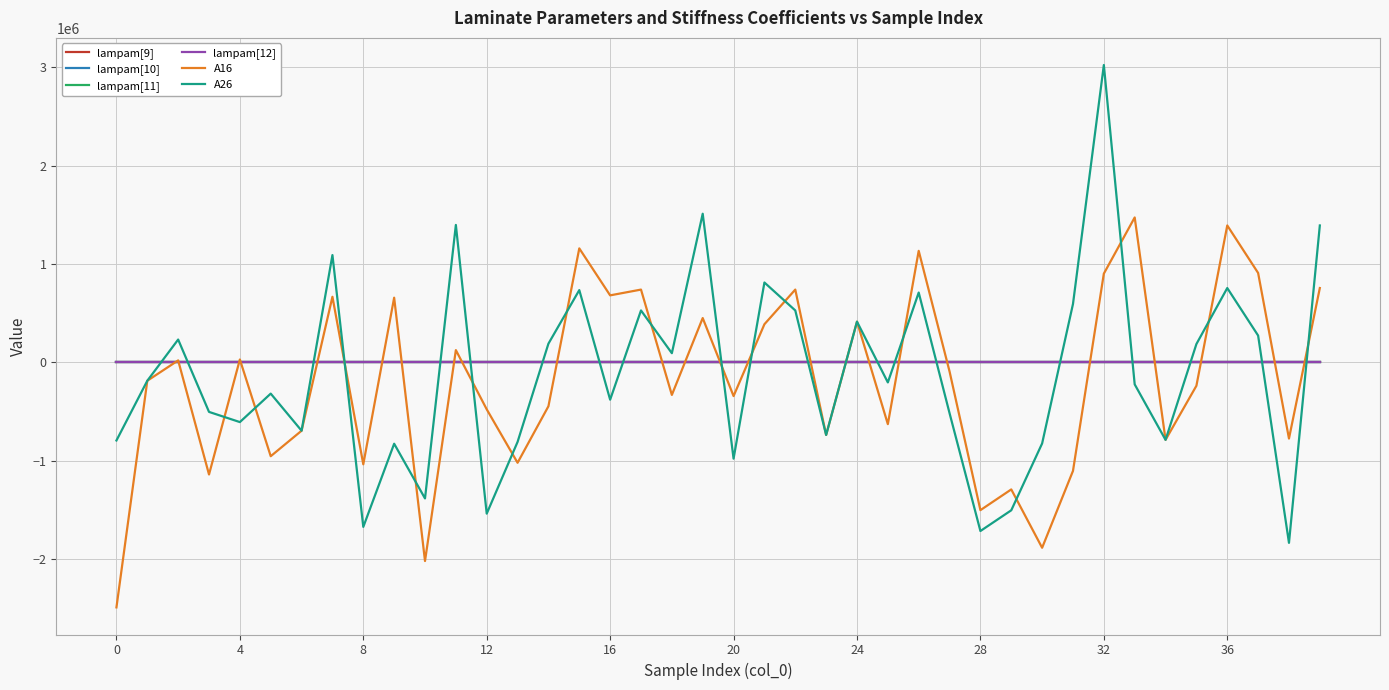

Which series has the widest spread of values?

A26